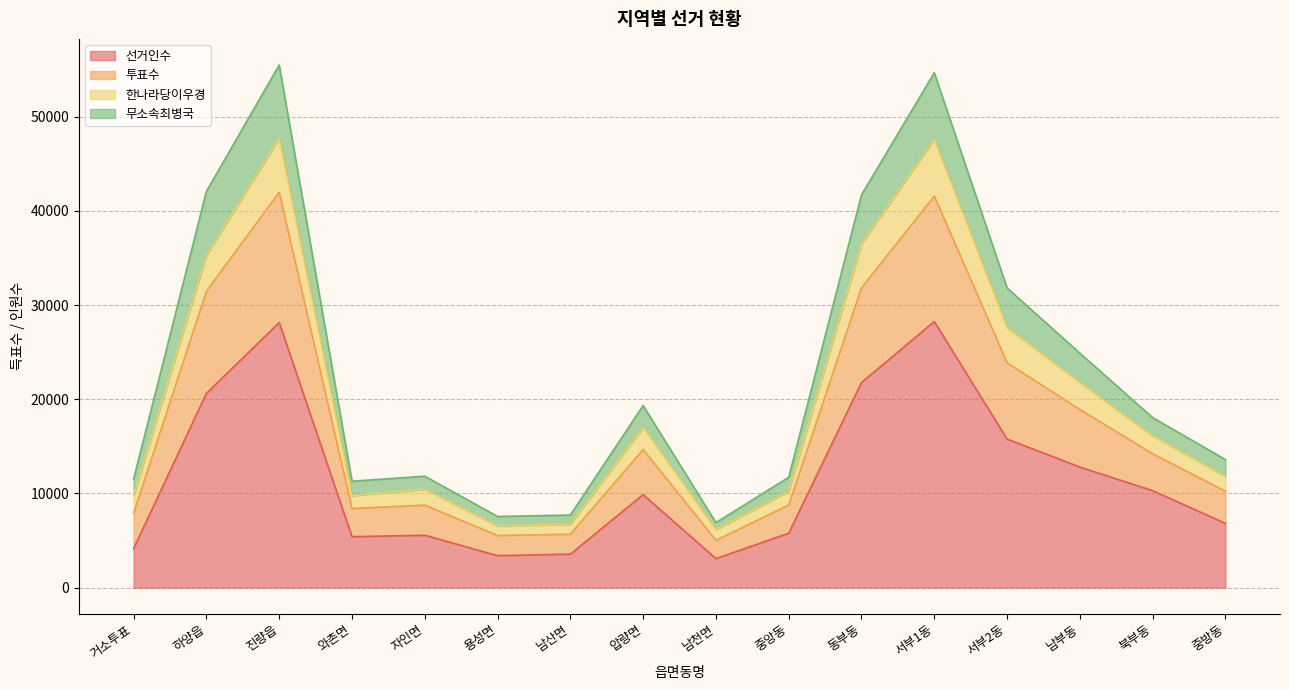

True or false: 투표수 and 한나라당이우경 cross at least once.

False